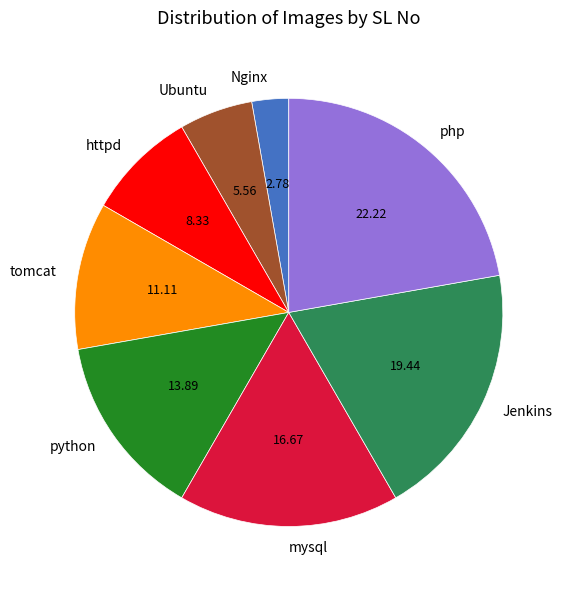

Is there any slice that represents more than half of the pie?

No